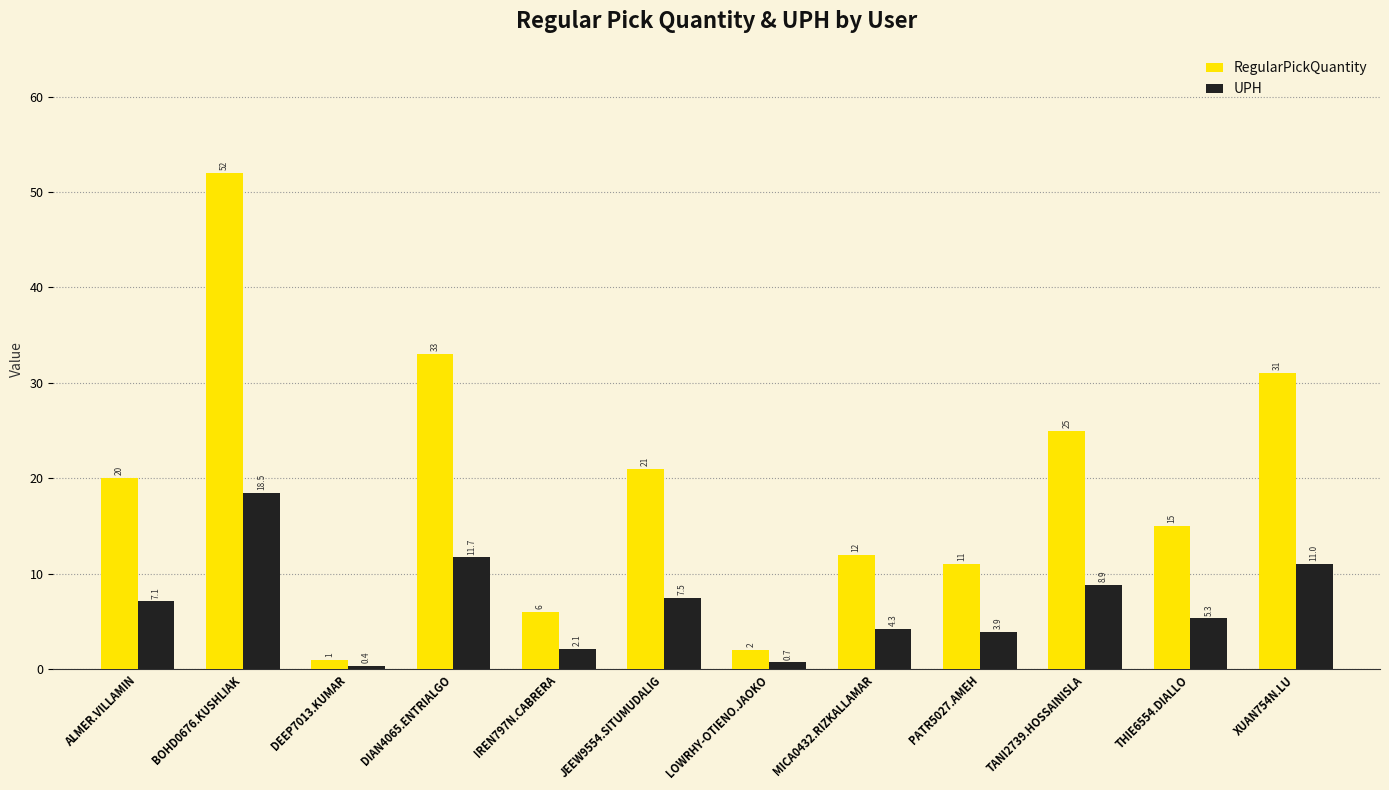

List the series in order of their peak value, lowest first.

UPH, RegularPickQuantity